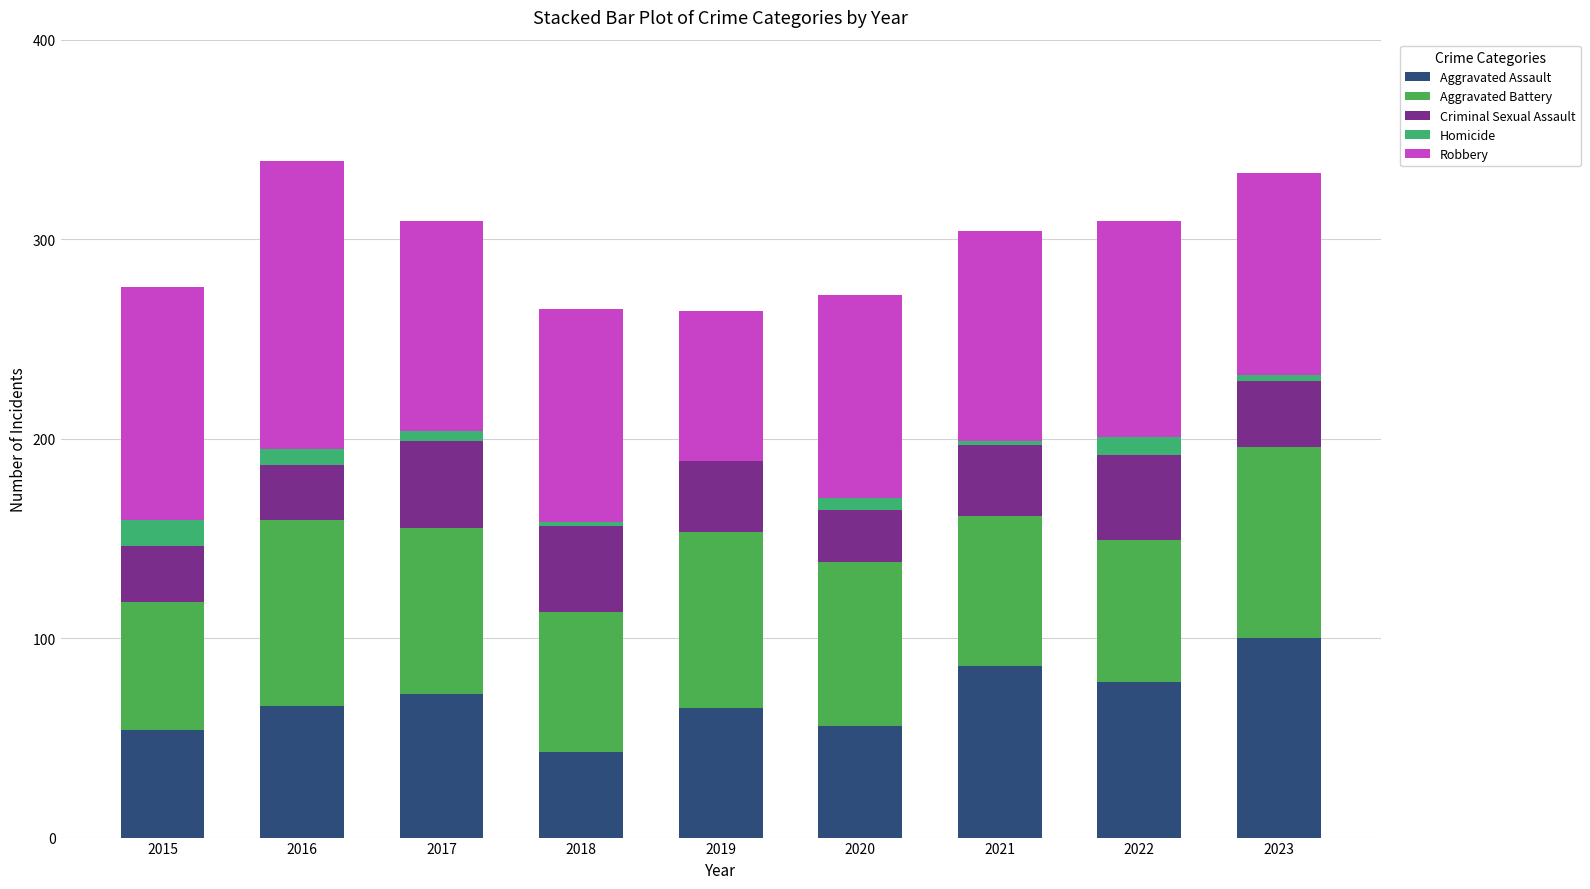

The Homicide series shows 9 at 2020. True or false?

False